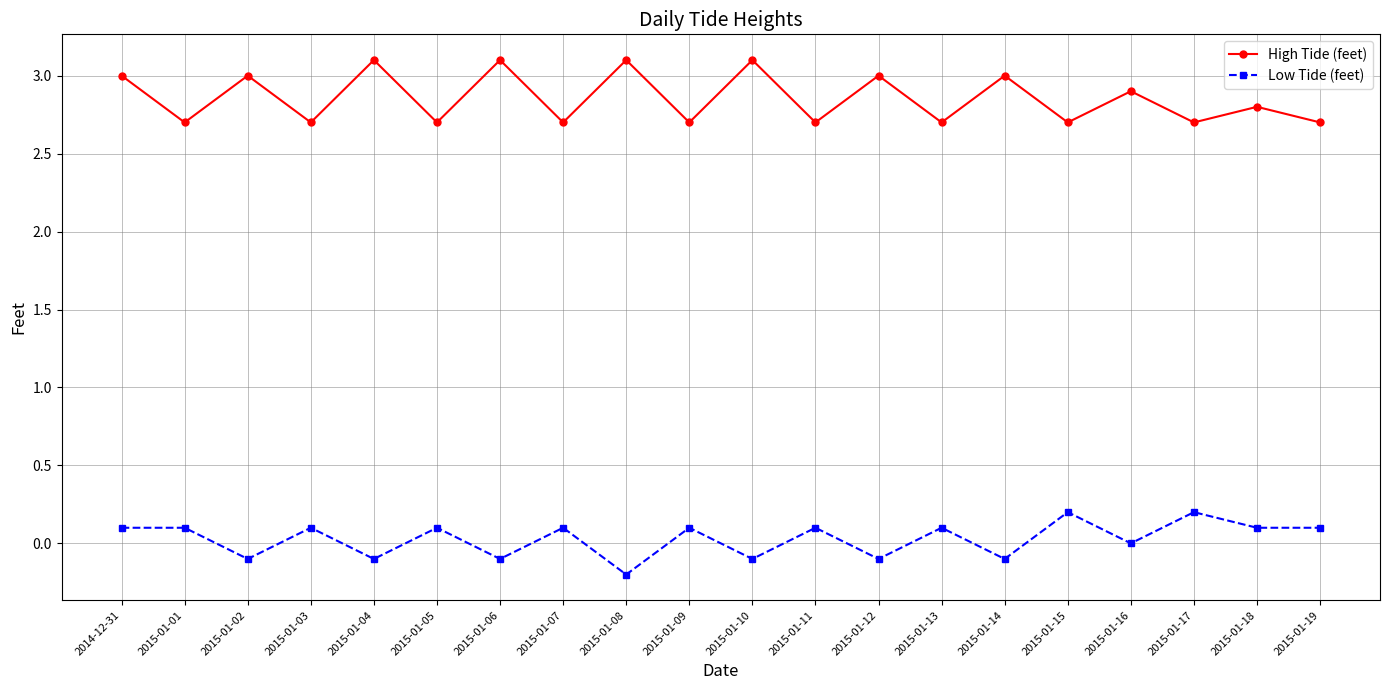

True or false: Low Tide (feet) and High Tide (feet) cross at least once.

False